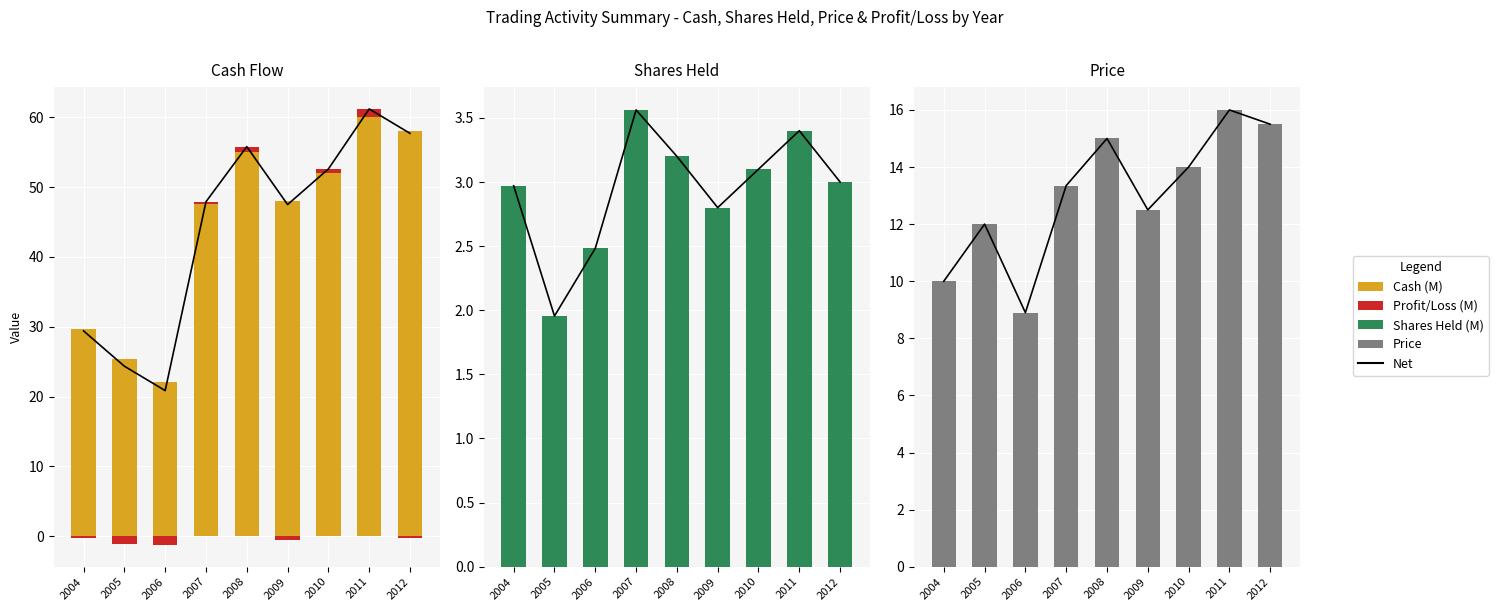

Is the value of Net at 2007 greater than the value of Profit/Loss (M) at 2006?

Yes